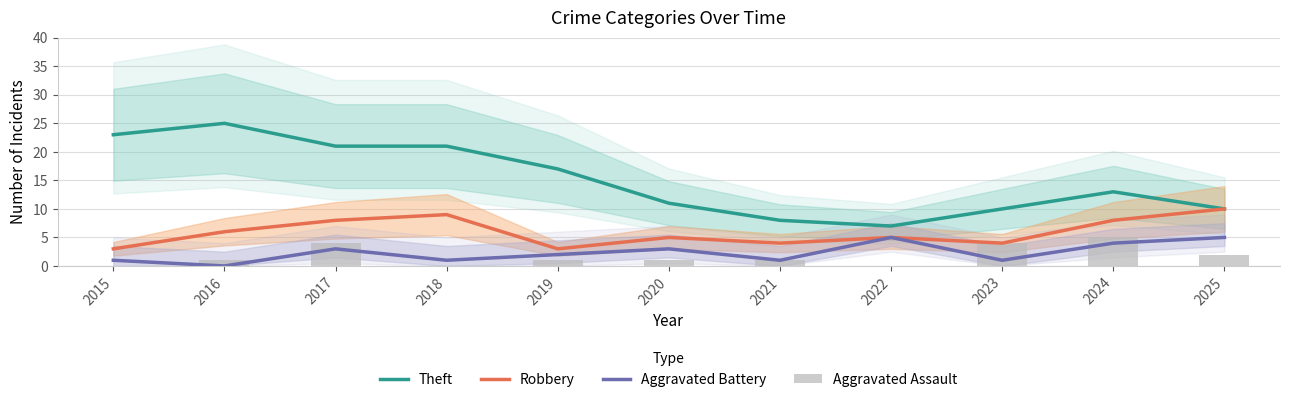

Rank the series at 2023 from lowest to highest value.

Aggravated Battery, Robbery, Aggravated Assault, Theft